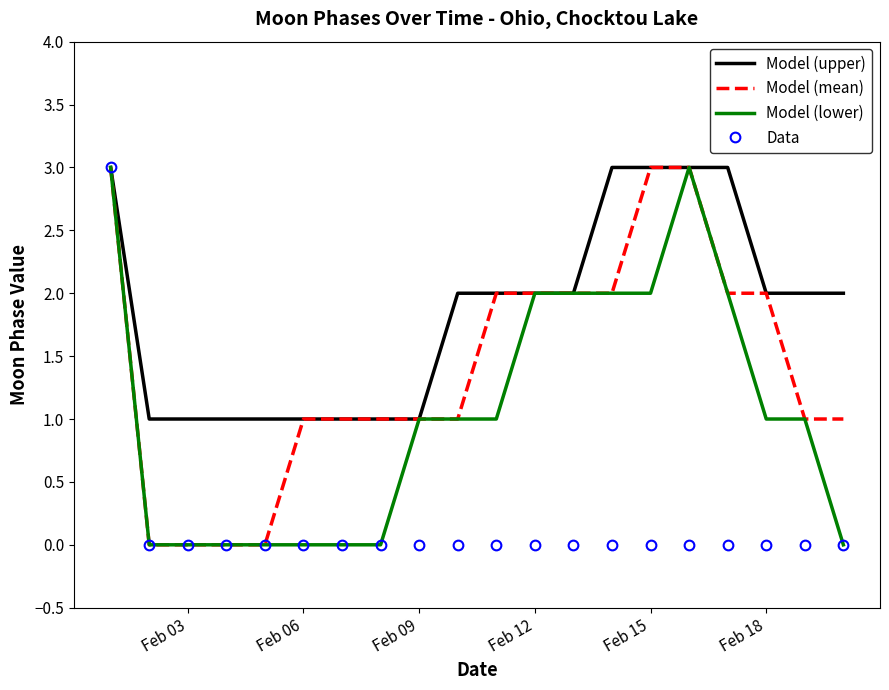

Reading left to right, extract all data points from this chart.

Model (upper): 3	1	1	1	1	1	1	1	1	2	2	2	2	3	3	3	3	2	2	2
Model (mean): 3	0	0	0	0	1	1	1	1	1	2	2	2	2	3	3	2	2	1	1
Model (lower): 3	0	0	0	0	0	0	0	1	1	1	2	2	2	2	3	2	1	1	0
Data: 3	0	0	0	0	0	0	0	0	0	0	0	0	0	0	0	0	0	0	0